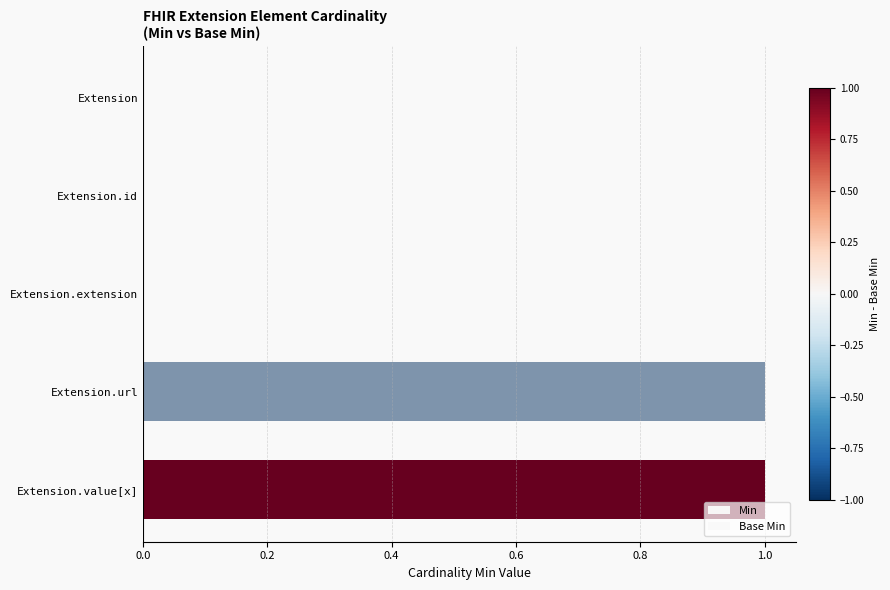

At how many categories does at least one series exceed 0?

2